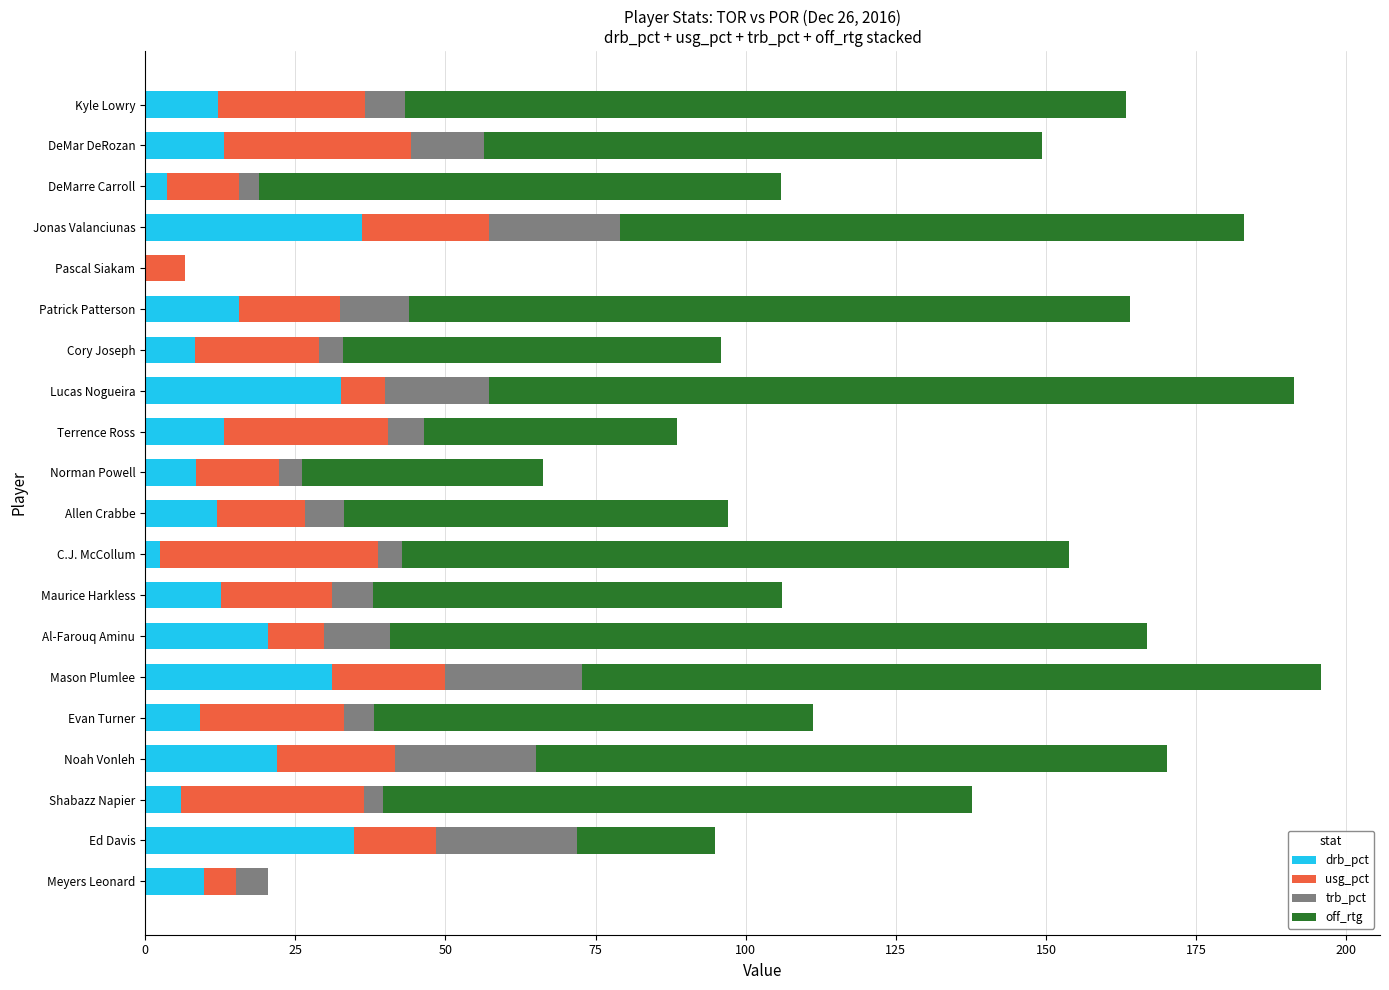

What is the total value across all series at Patrick Patterson?

164.0